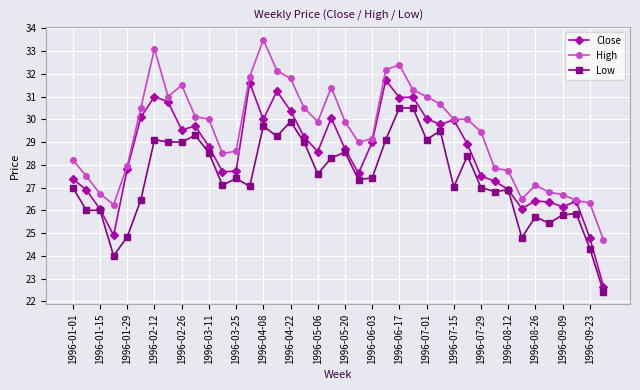

What is the difference between the maximum and minimum values in the High series?

8.8